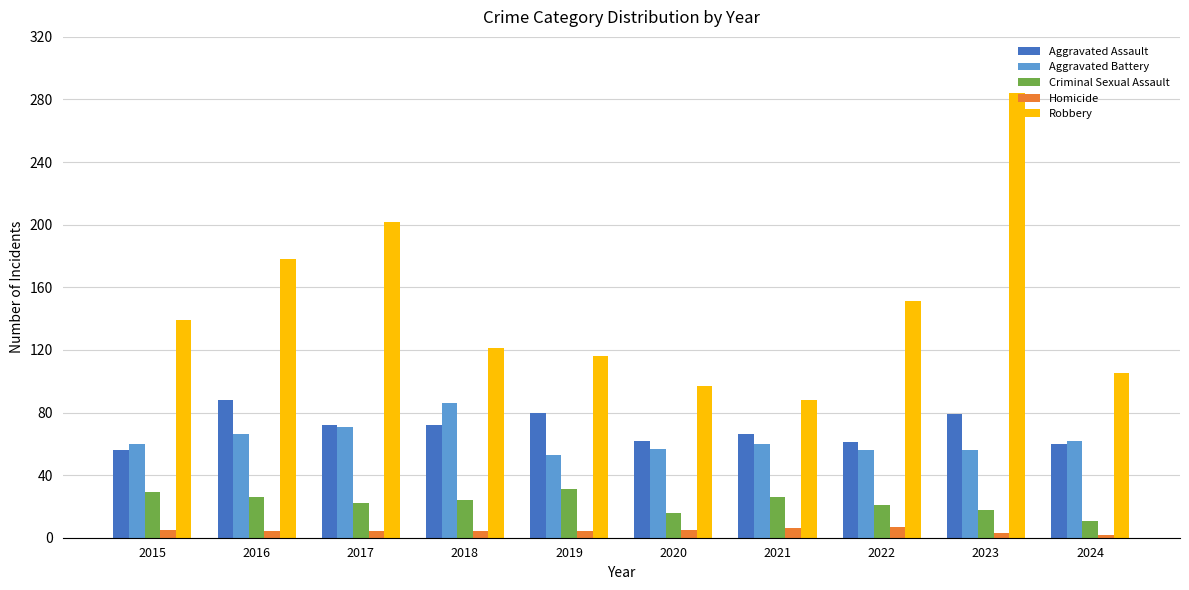

The value of Criminal Sexual Assault at 2024 is 11. True or false?

True